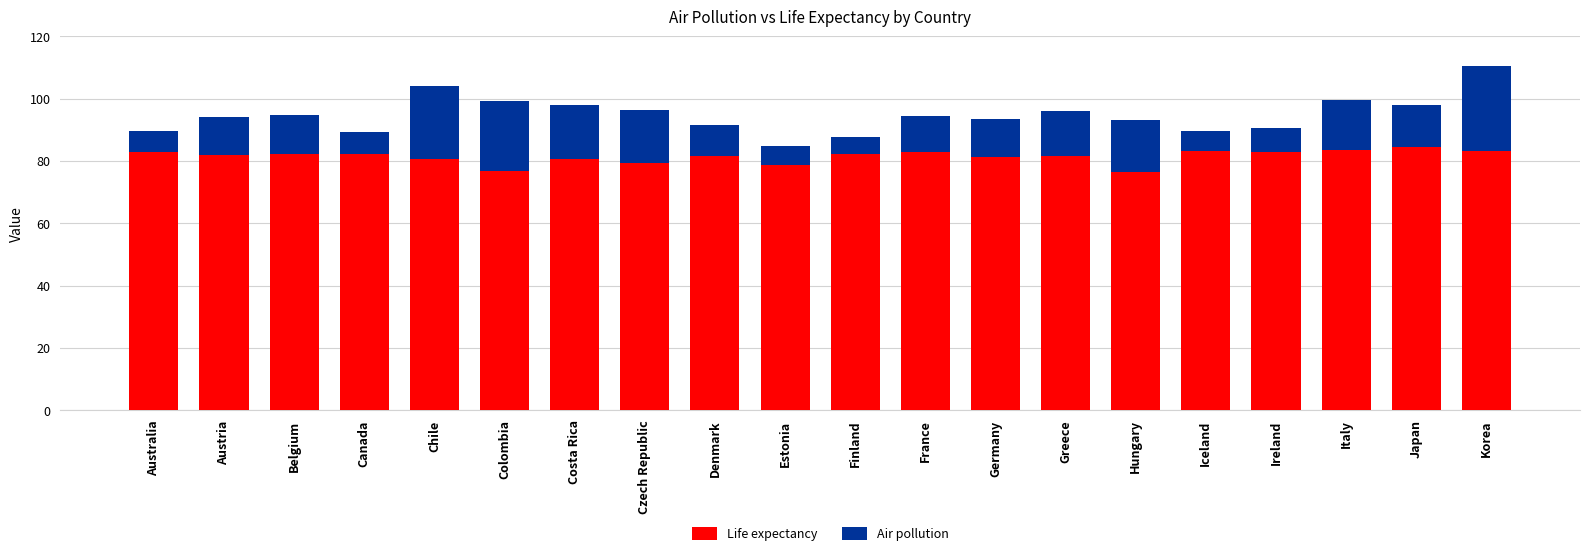

Are the bars grouped side by side (vs. stacked)?

No